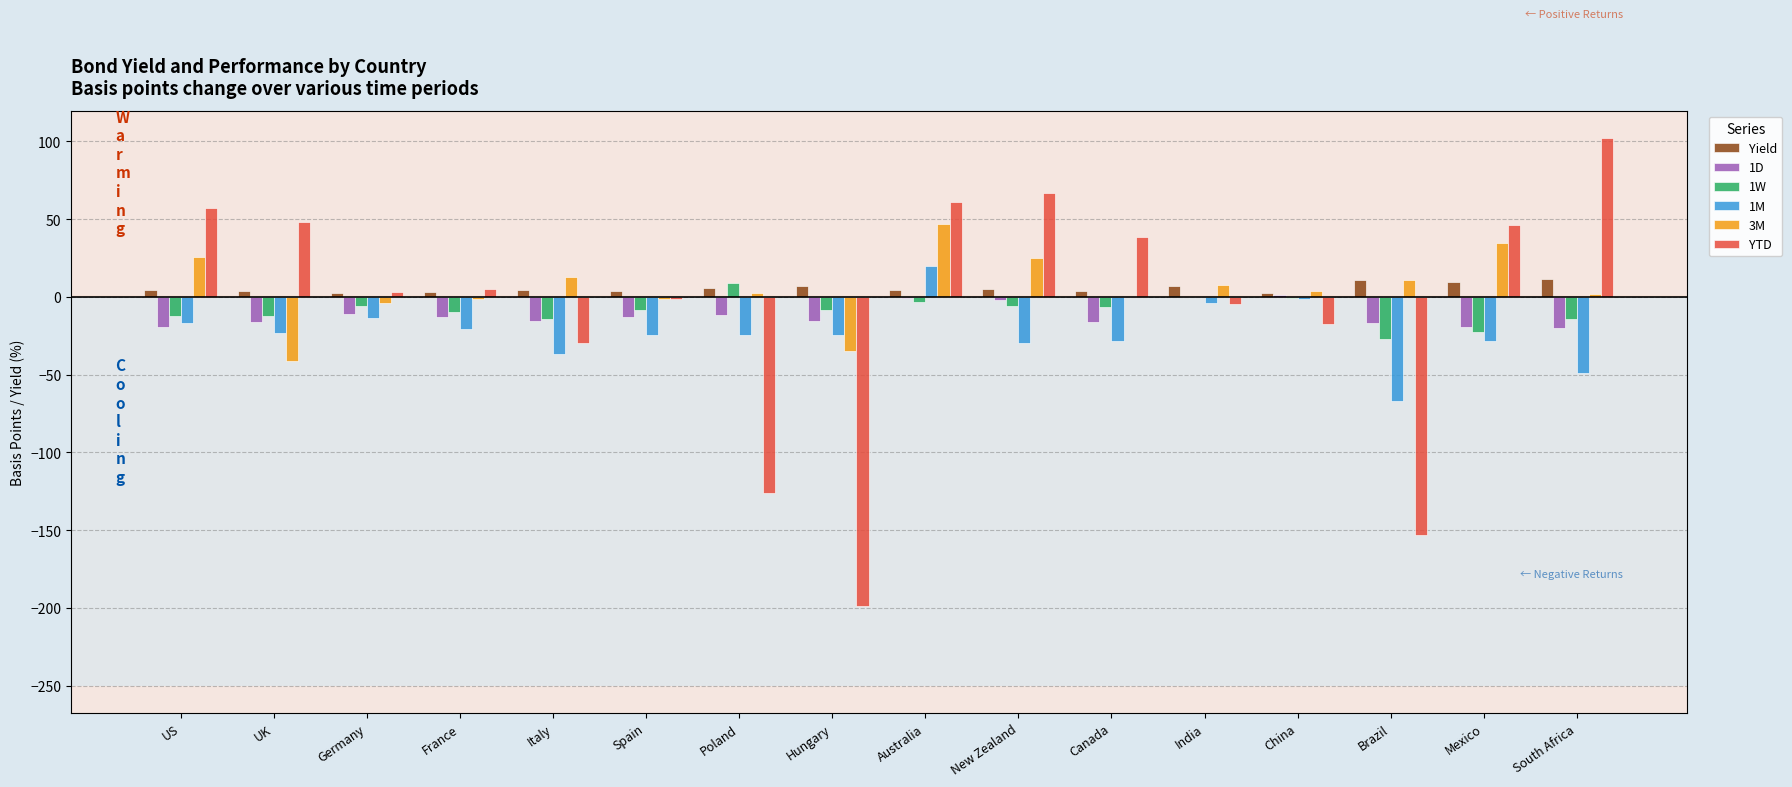

At which label does 1W reach its peak?

Poland